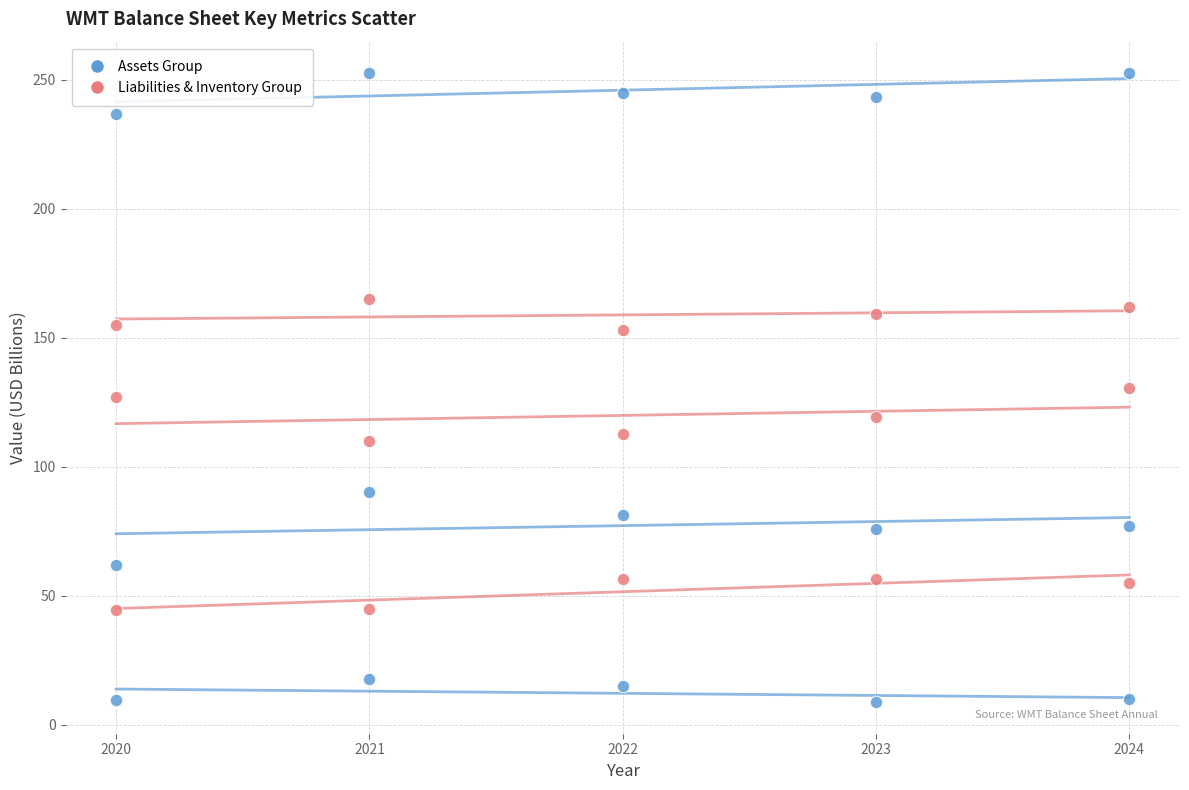

How many points are shown in the scatter plot?

30